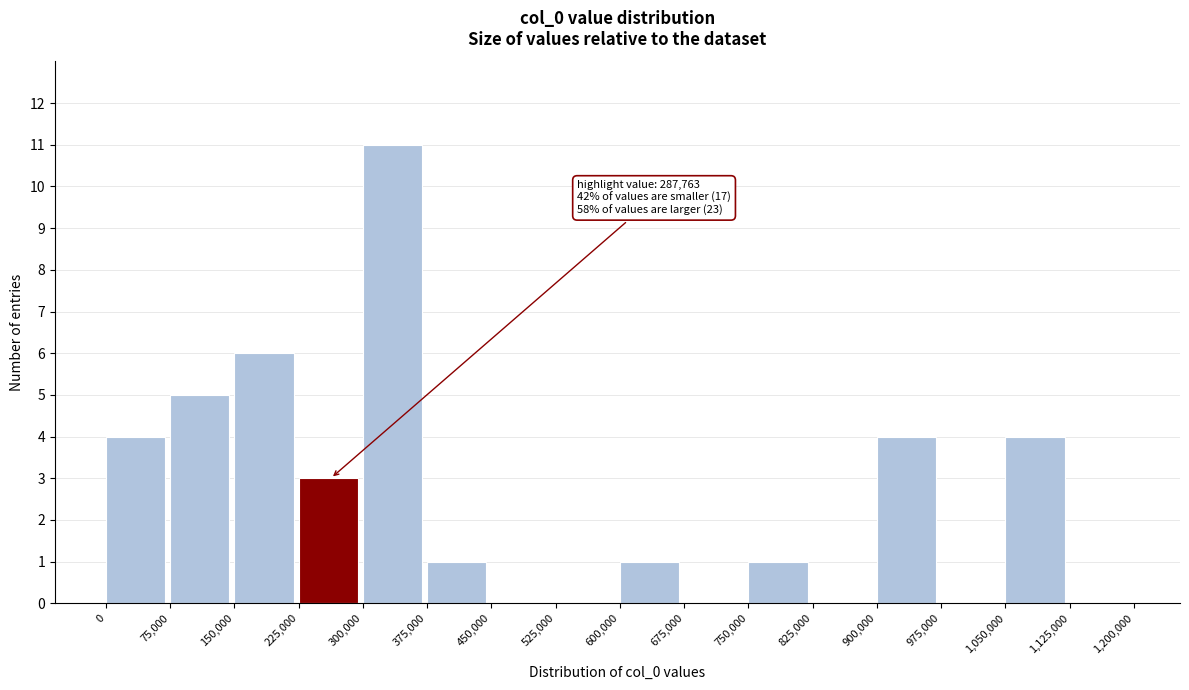

Over which range of the x-axis is the bar tallest?

300,000 to 375,000